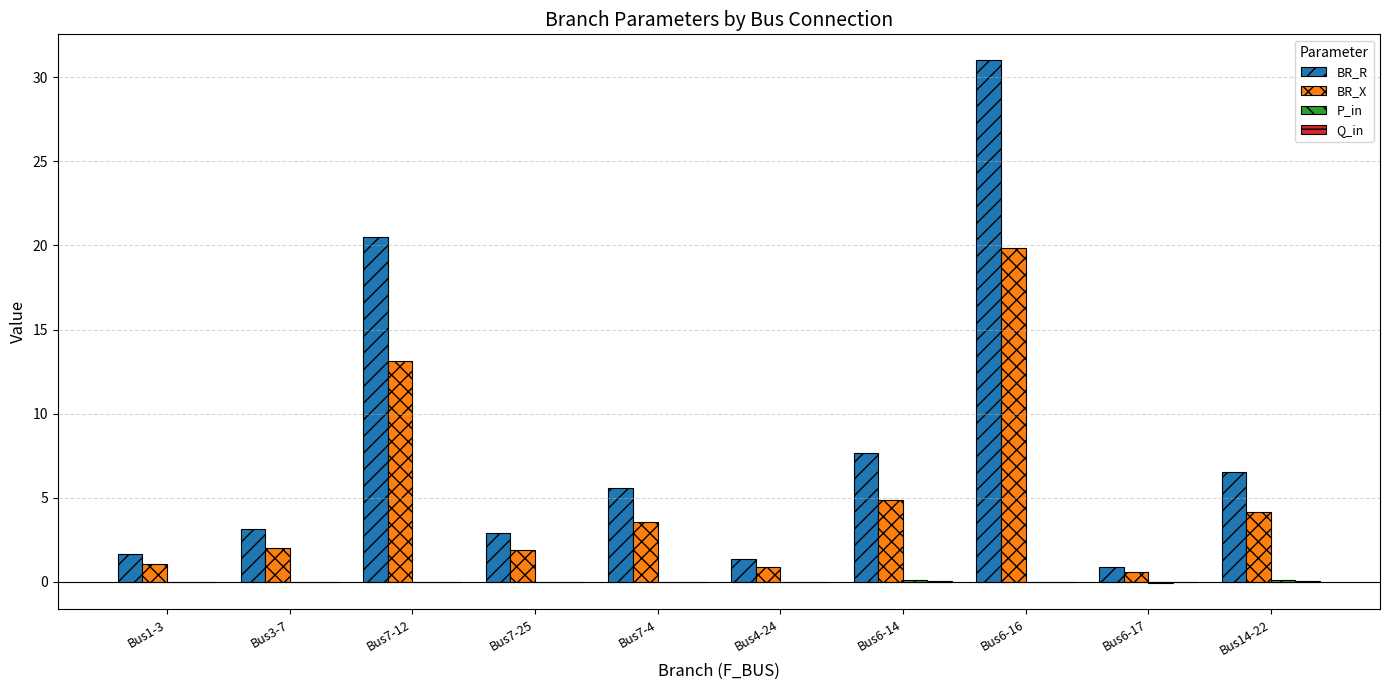

How many groups of bars are there?

10